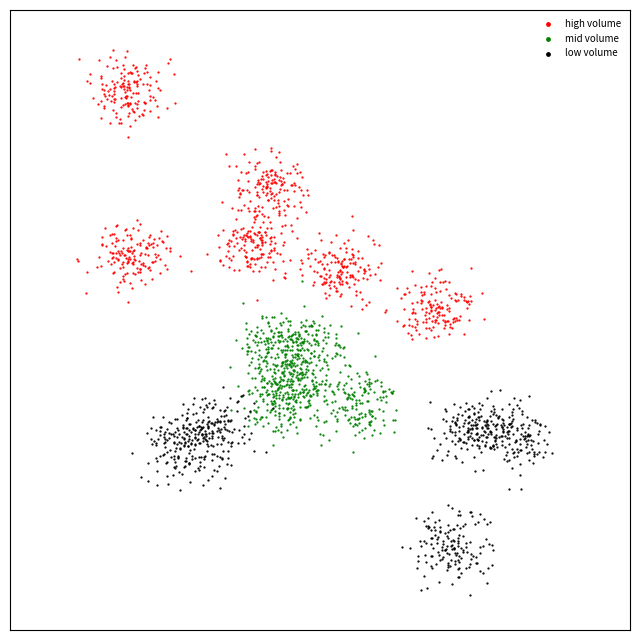

Which series contains the lowest Y value?

low volume